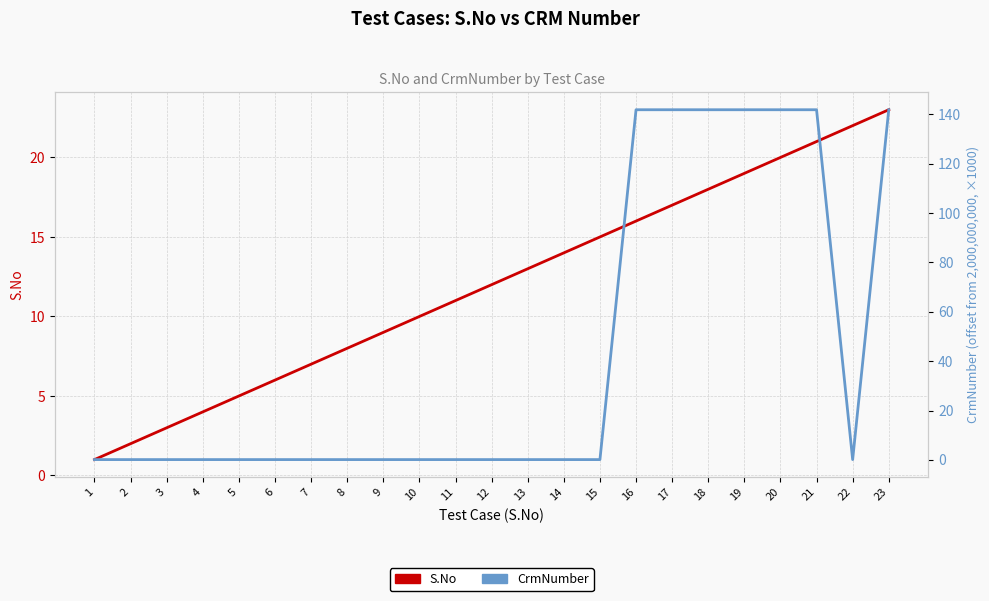

What value does the CrmNumber series have at 10?

0.1